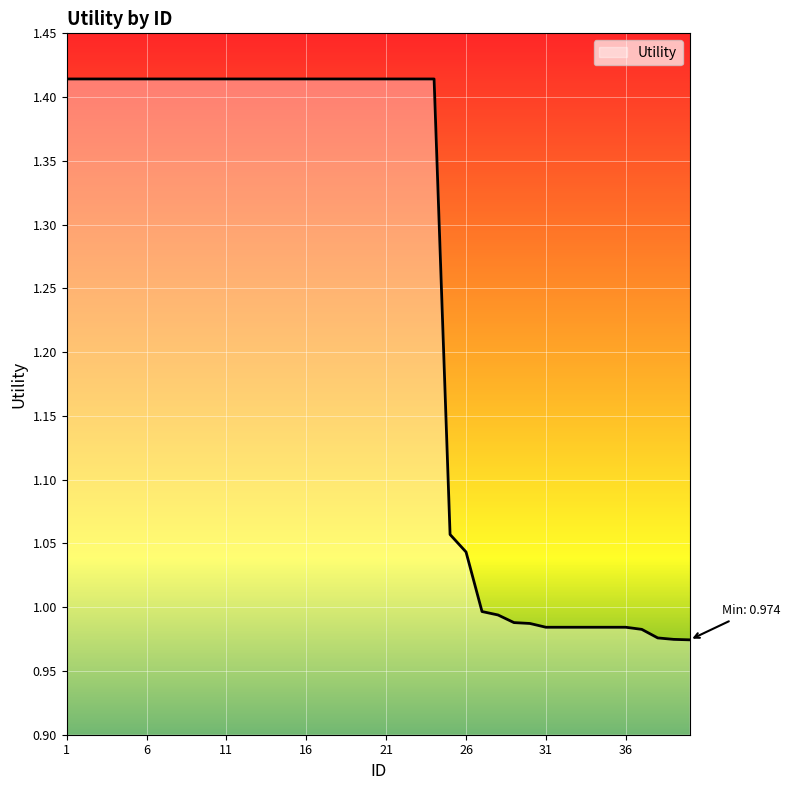

What is the difference between the maximum and minimum values?

0.4